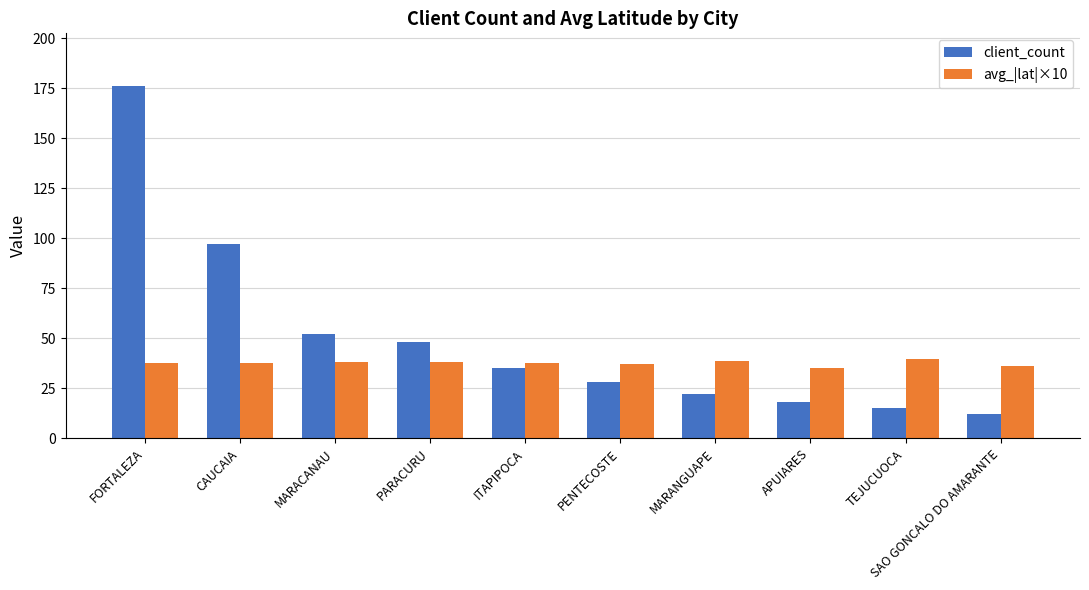

Where does the client_count series first go above 35?

FORTALEZA